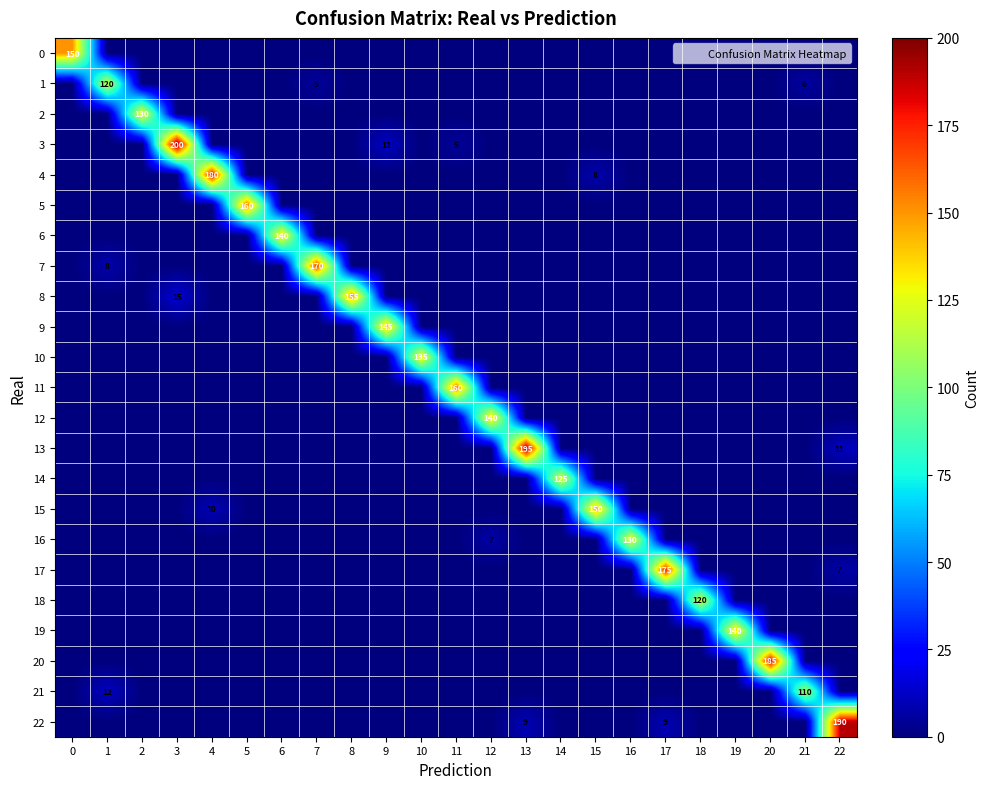

Rank the categories by 3 value from highest to lowest.

3, 9, 11, 0, 1, 2, 4, 5, 6, 7, 8, 10, 12, 13, 14, 15, 16, 17, 18, 19, 20, 21, 22